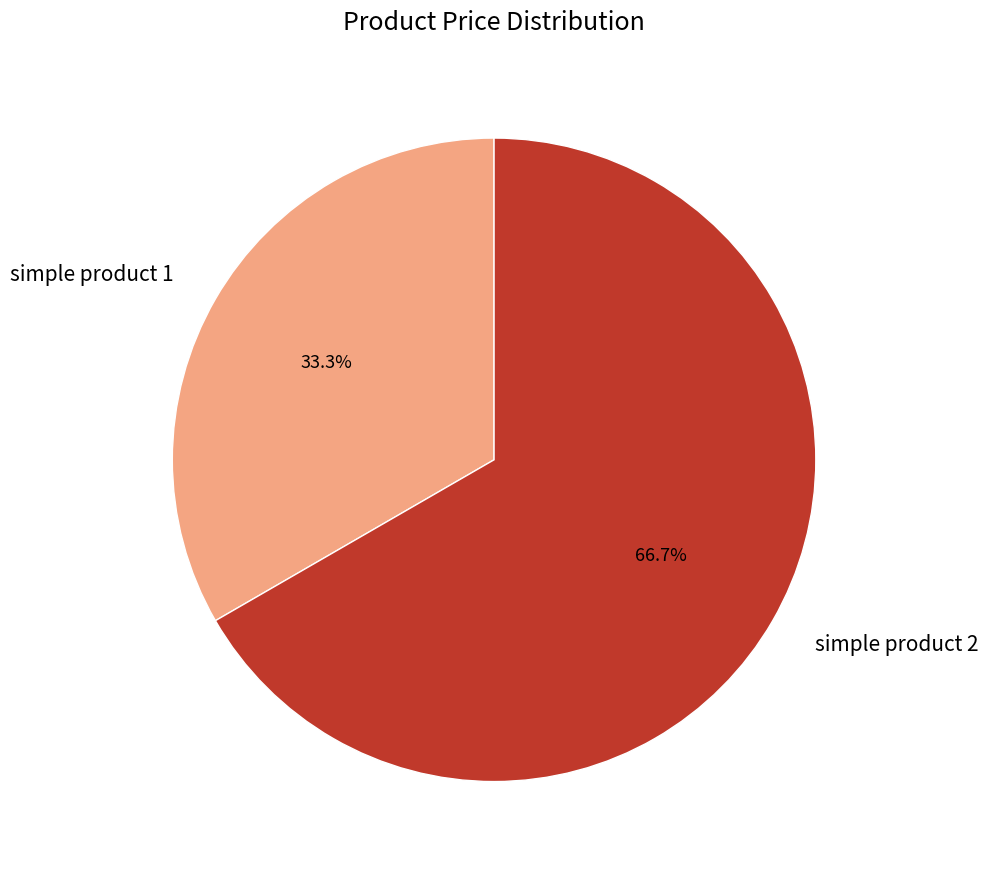

To the nearest percent, what is the combined percentage of simple product 2 and simple product 1?

100%